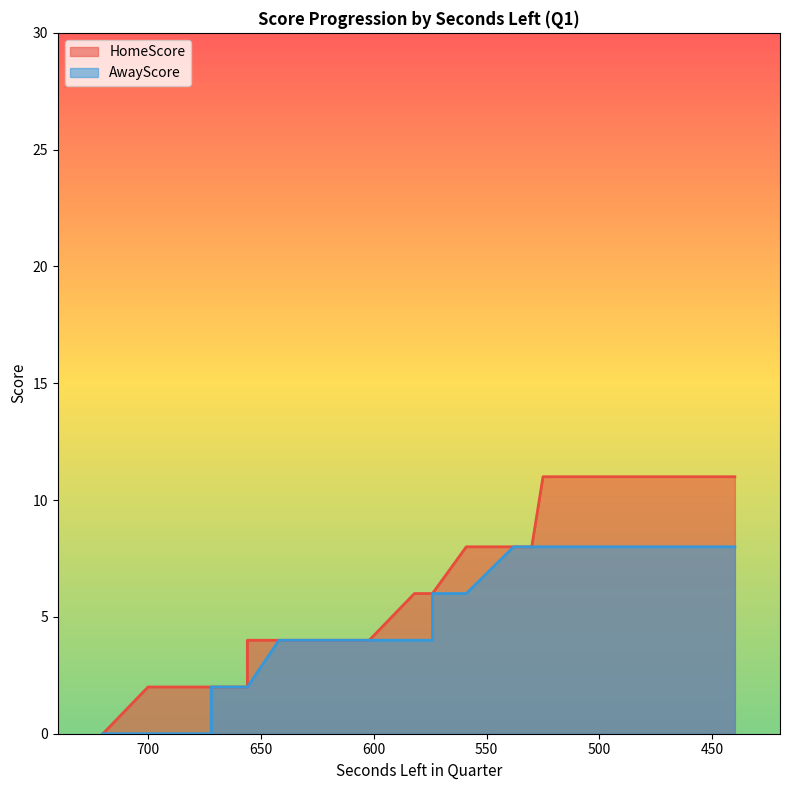

True or false: AwayScore has a value of 10 at 559.

False